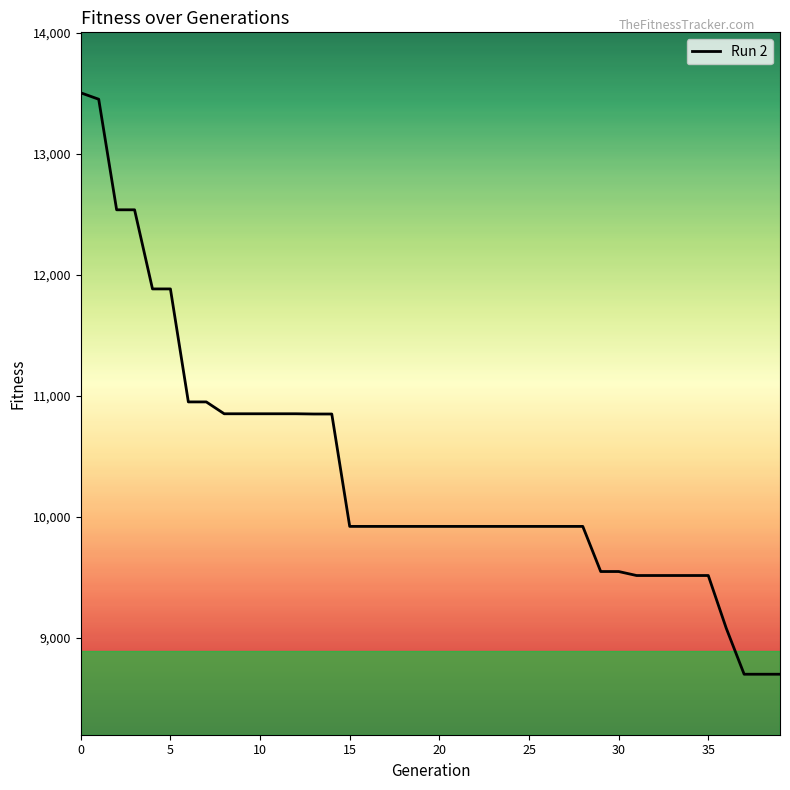

What is the difference between the maximum and minimum values?

4806